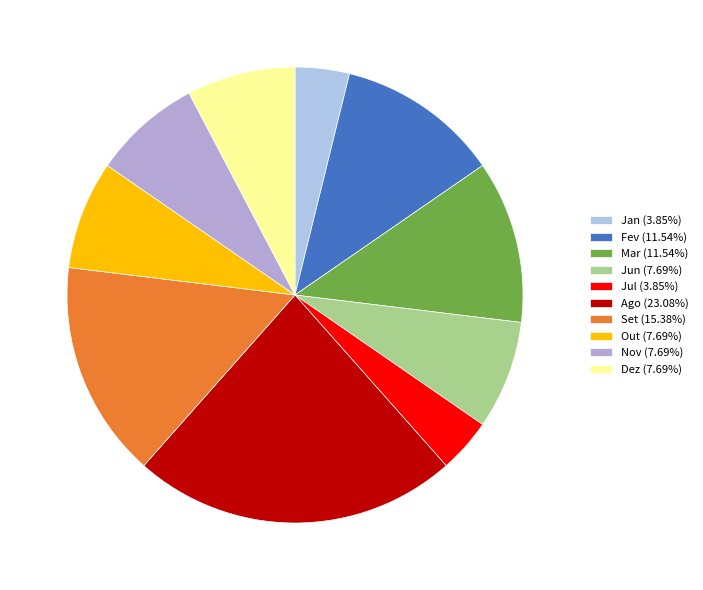

Which slice is the largest?

Ago